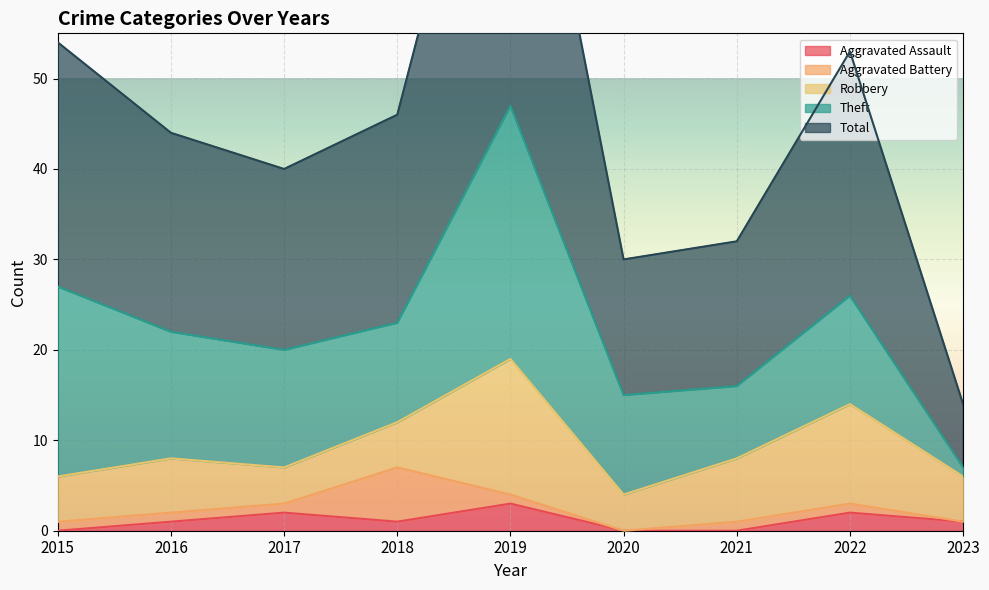

Which series has the widest spread of values?

Total